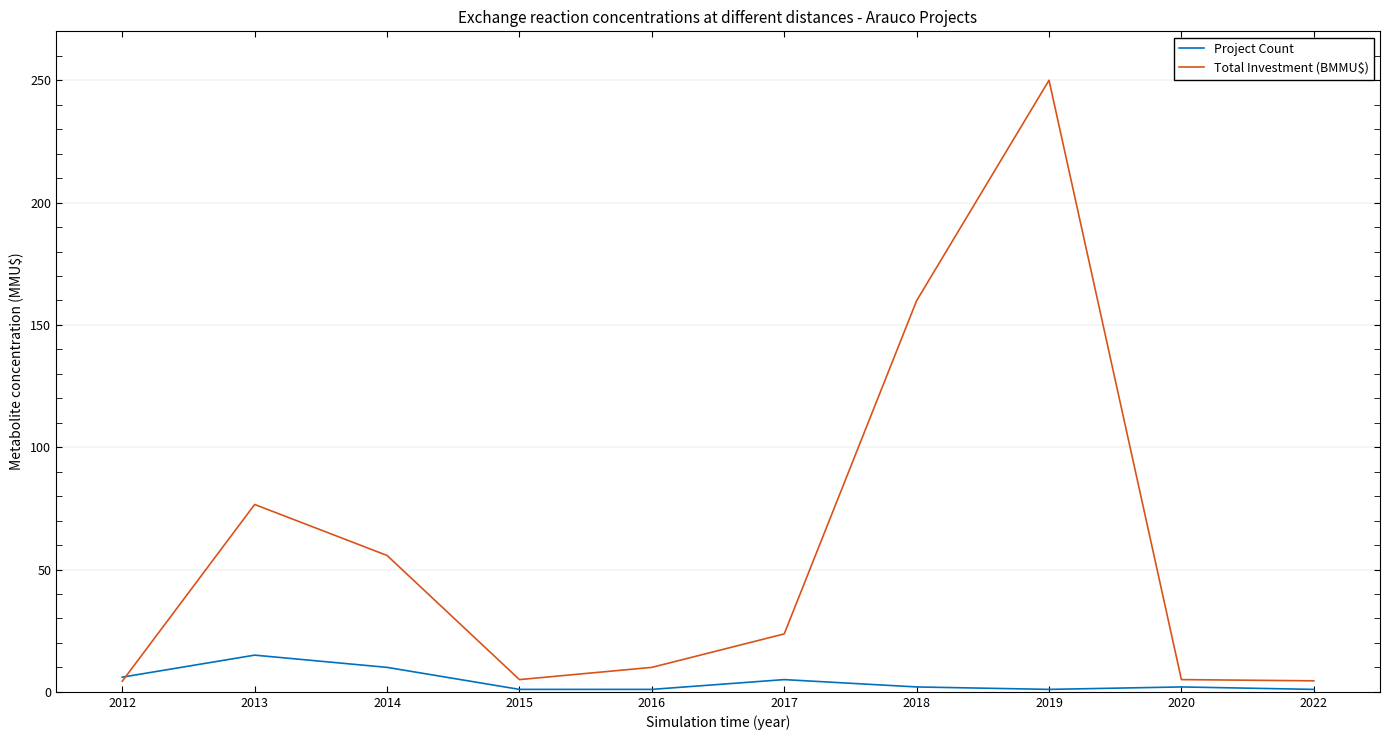

What are all the series names shown in the legend?

Project Count, Total Investment (BMMU$)